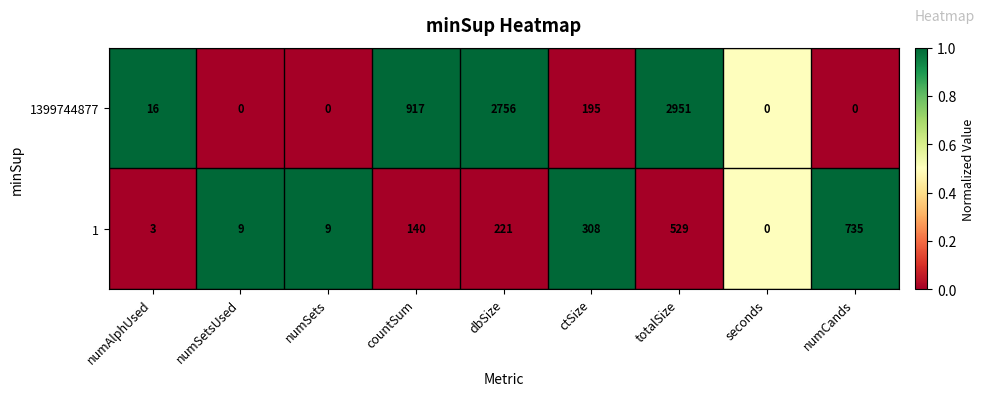

Count the number of data series in this chart.

2